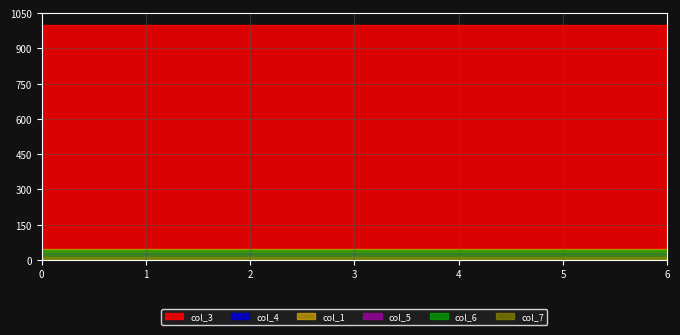

What is the value of the col_6 point at the 6th from the left?

40.0